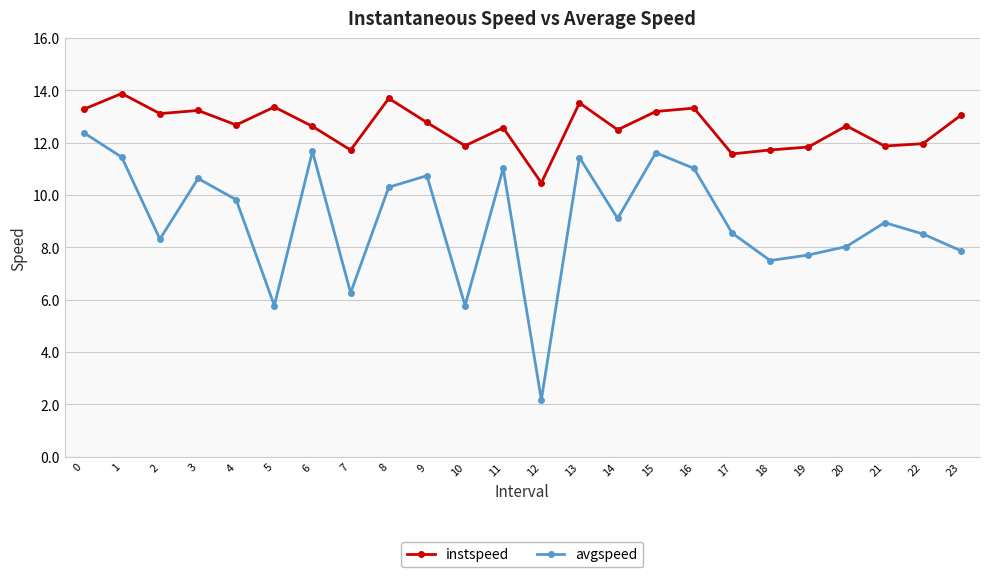

Does the chart display data point markers on the line(s)?

Yes